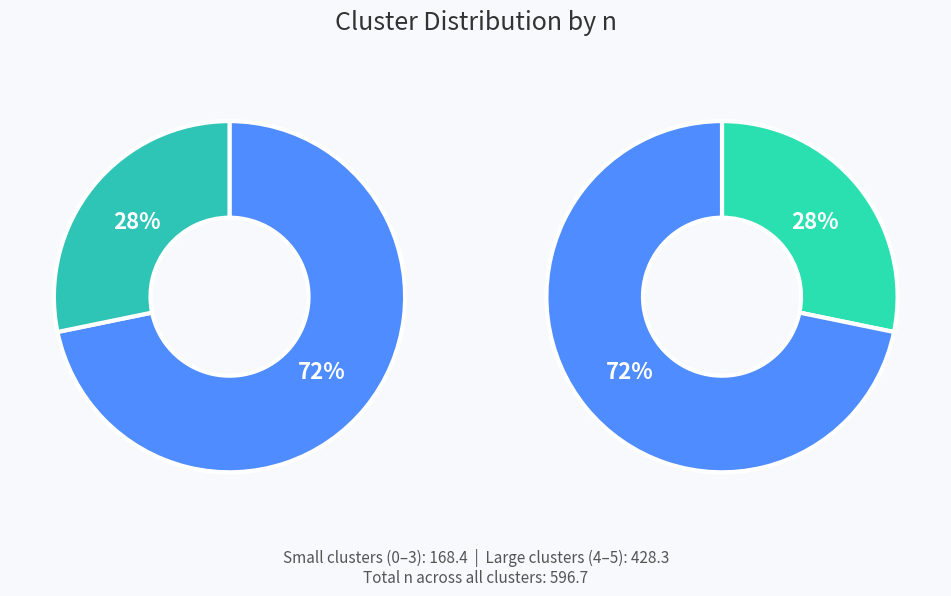

True or false: Cluster 0 accounts for 21% of the total.

False